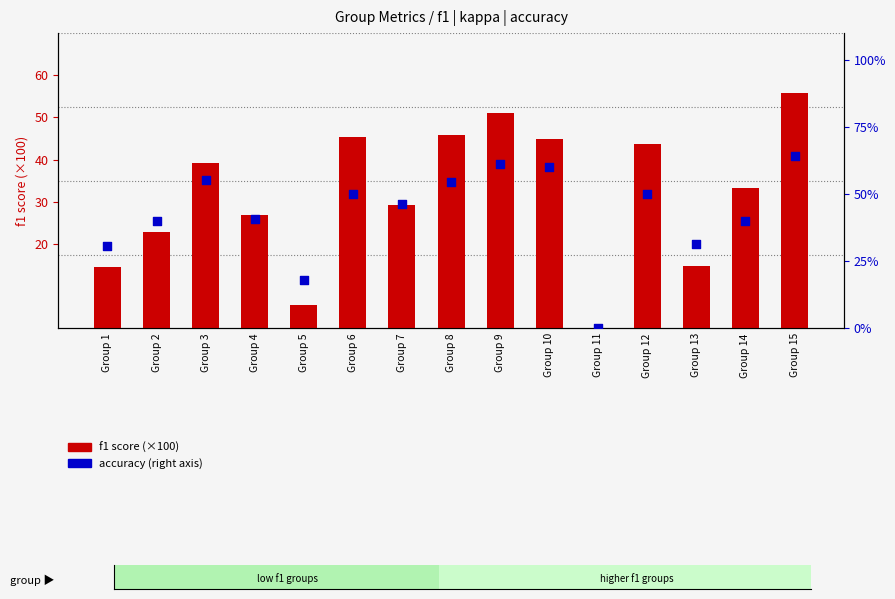

Which series reaches the maximum Y coordinate?

f1 score (scaled)